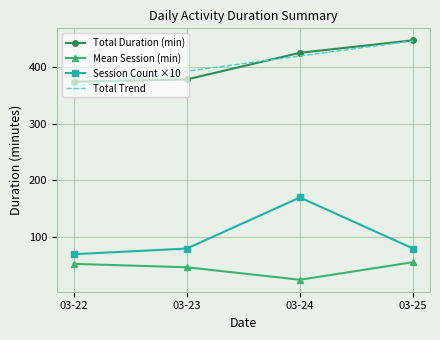

True or false: Session Count ×10 and Total Trend intersect in this chart.

False